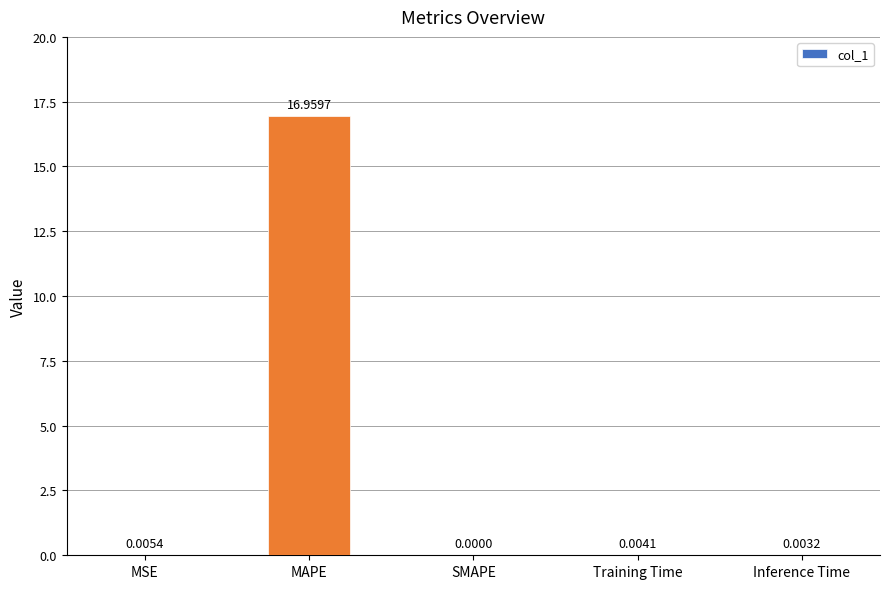

At which label is the value closest to 8?

MSE